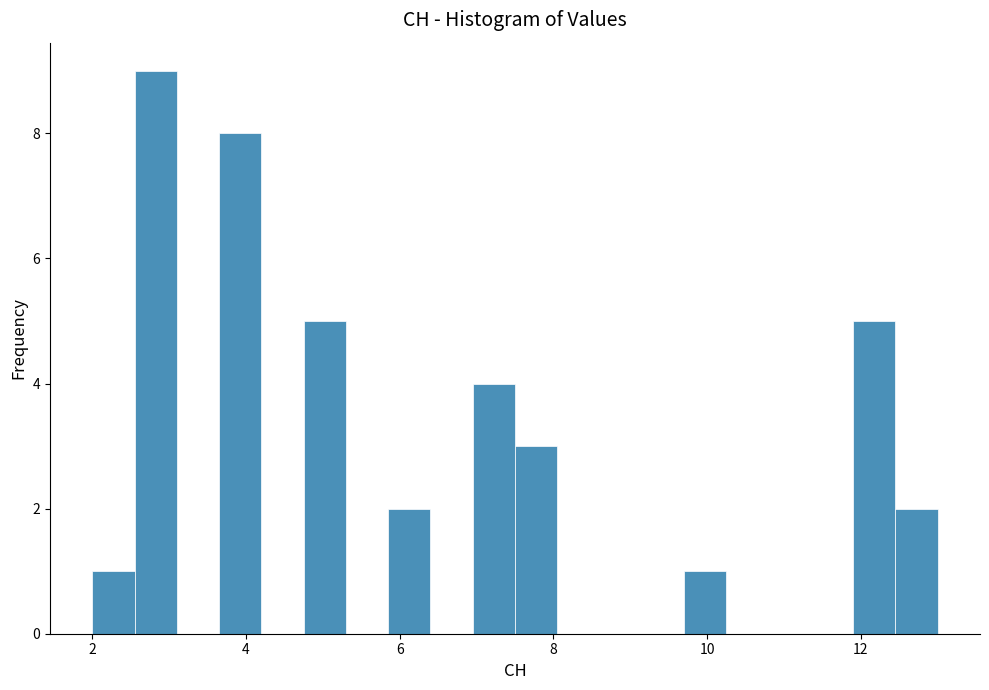

Read against the x-axis, roughly where is the centre of the tallest bar?

2.8